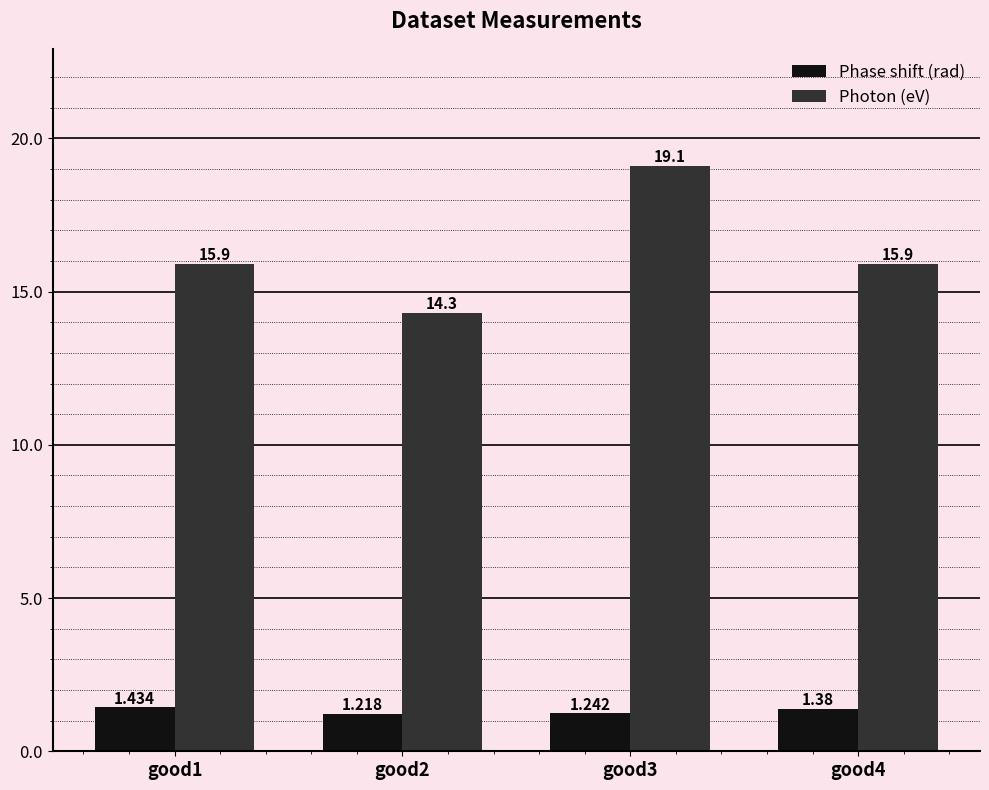

What is the difference between the second highest and second lowest values in the Phase shift (rad) series?

0.1